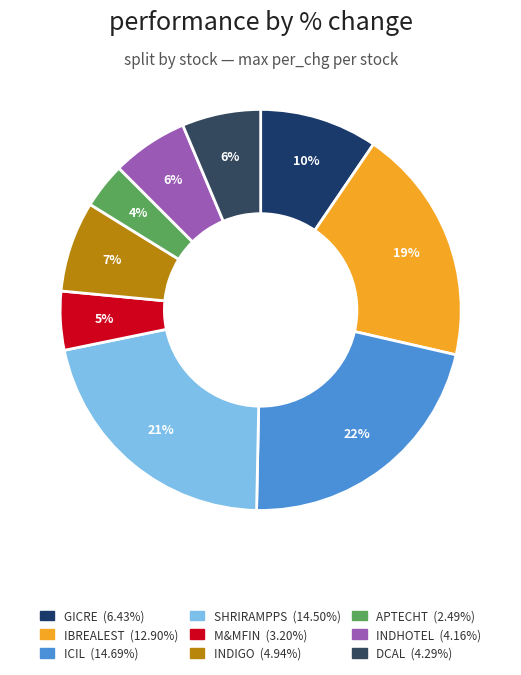

How many segments does this pie chart have?

9